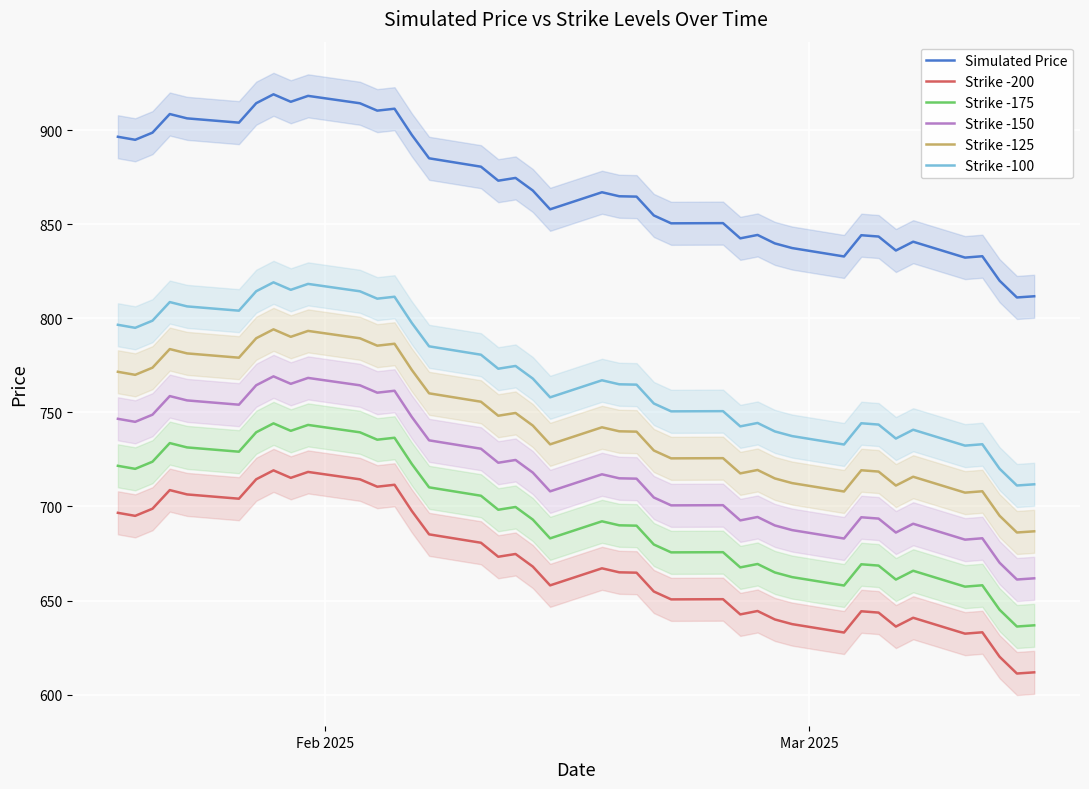

List the series in order of their peak value, highest first.

Simulated Price, Strike -100, Strike -125, Strike -150, Strike -175, Strike -200